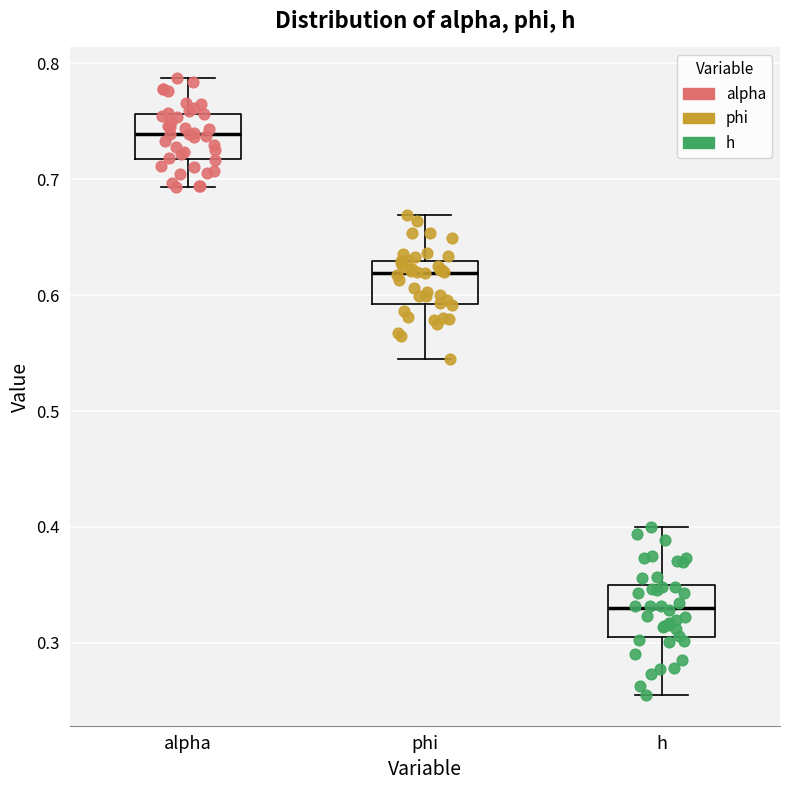

Reading left to right, read every box against the y-axis: the position of its median line, the range the box covers, and the ends of its whiskers. The values are not printed on the chart, so give them approximately, as read against the axis.

alpha: median 0.74, box 0.72 to 0.76, whiskers 0.69 to 0.79
phi: median 0.62, box 0.59 to 0.63, whiskers 0.55 to 0.67
h: median 0.33, box 0.31 to 0.35, whiskers 0.26 to 0.40